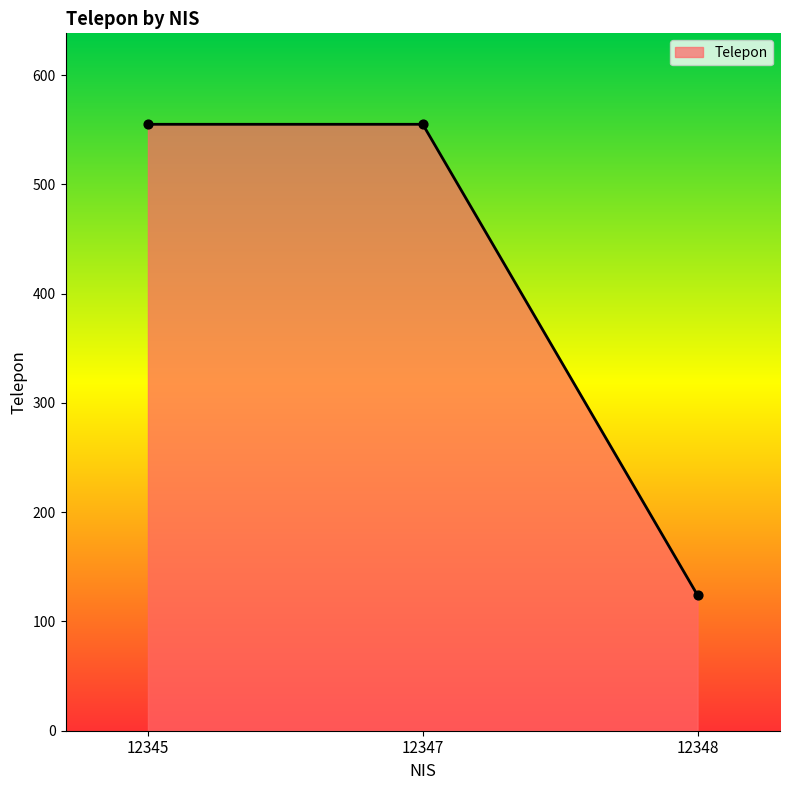

Approximately how many times larger is the value at 12347 compared to 12348?

4.5